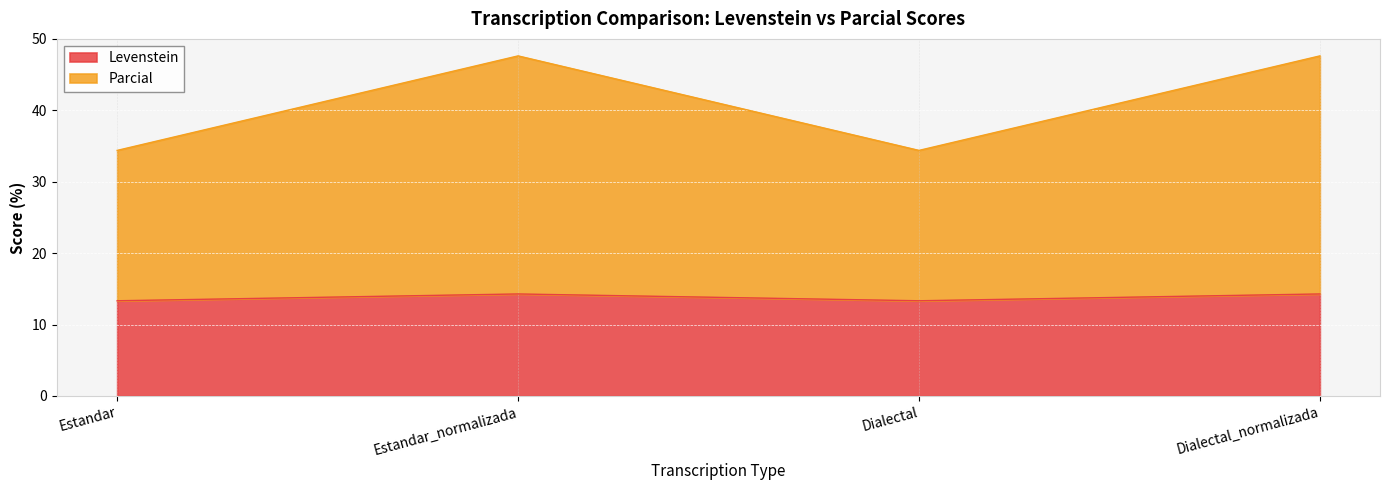

Between Estandar and Dialectal, which series saw the biggest shift?

Levenstein